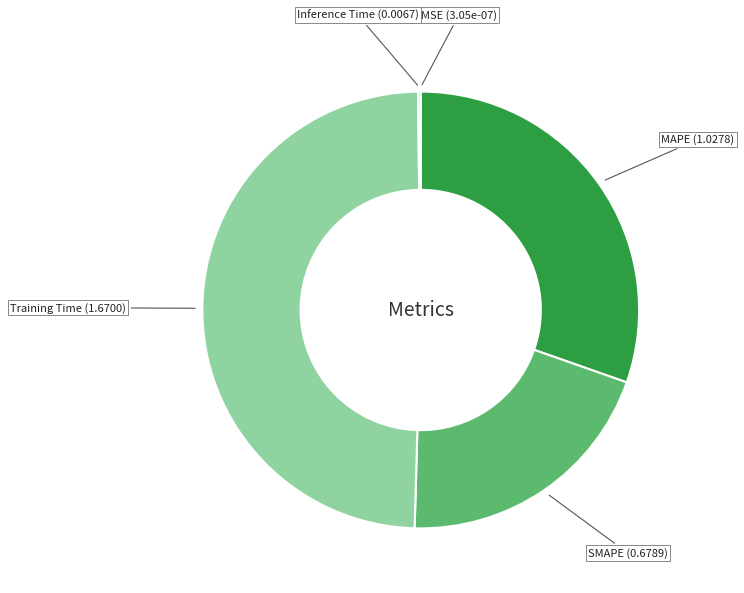

Is there any slice that represents more than half of the pie?

No